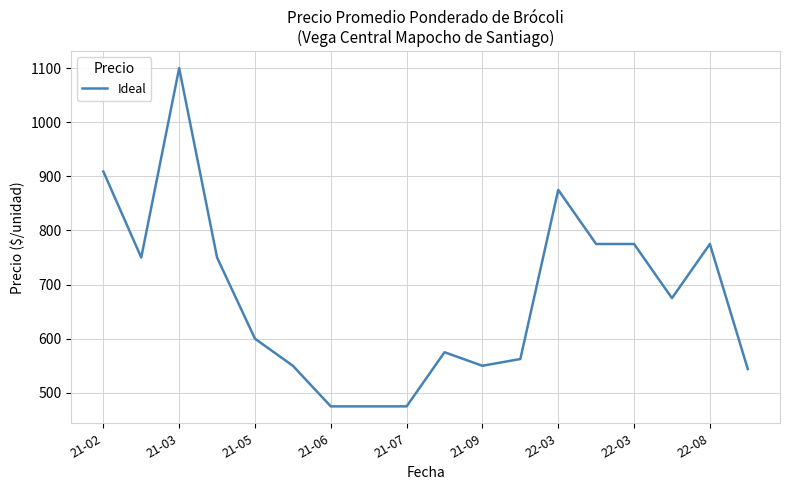

What is the maximum value shown in the chart?

1100.0